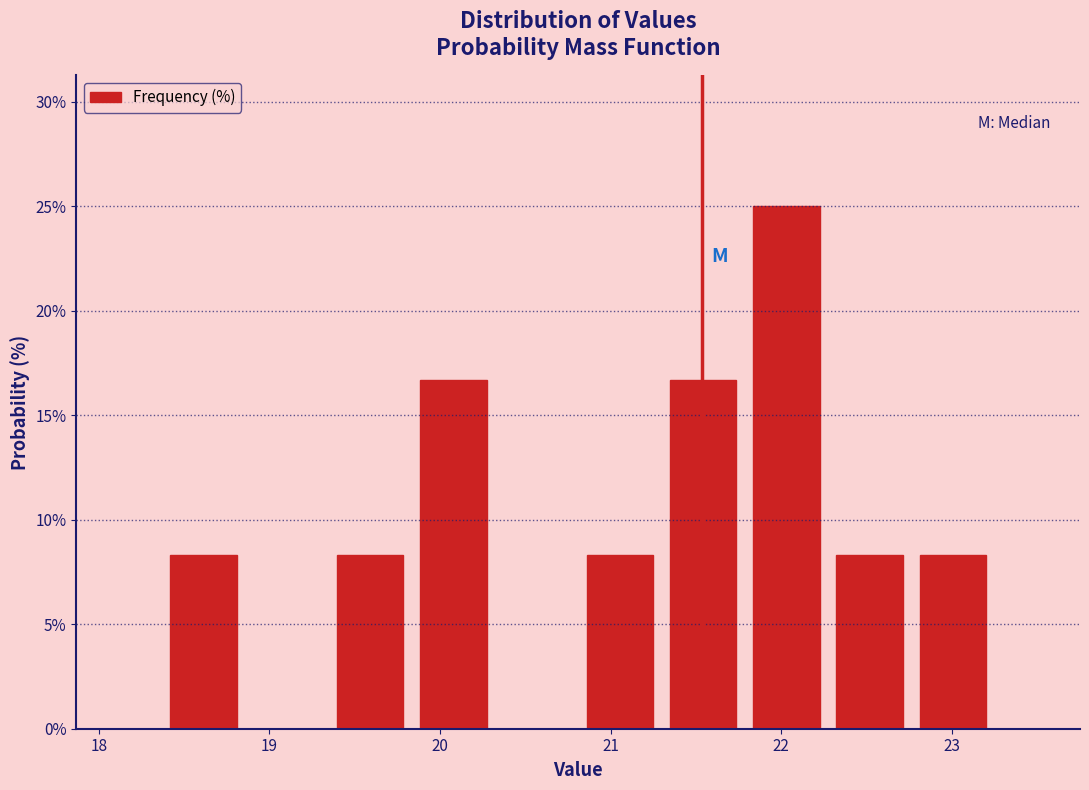

What is the height of the bar covering 21.3 to 21.8 on the x-axis? Neither the bar edges nor the heights are printed on the chart, so give them approximately, as read against the axes.

16.5